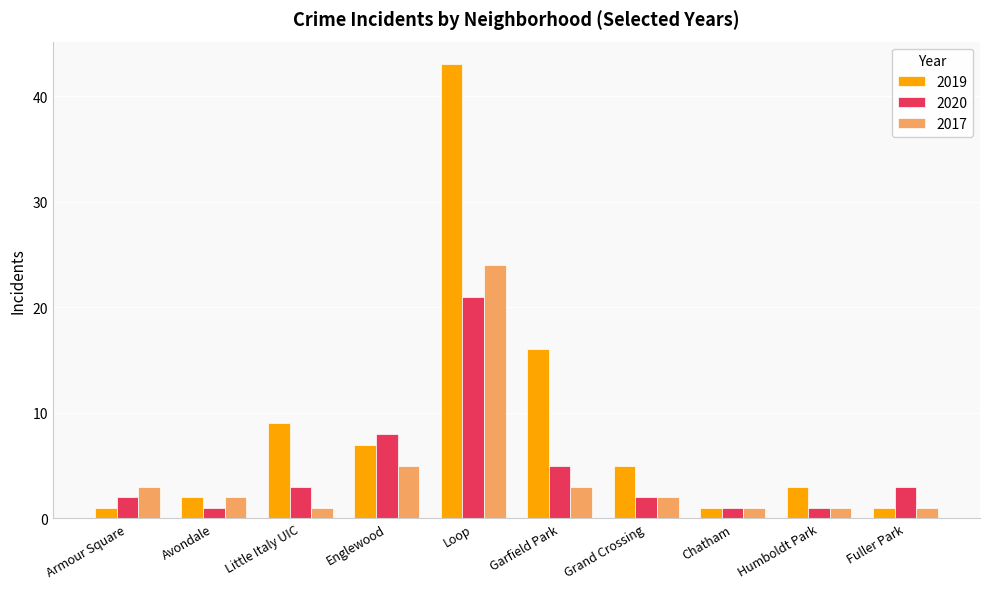

What is the label of the 4th bar from the left?

Englewood